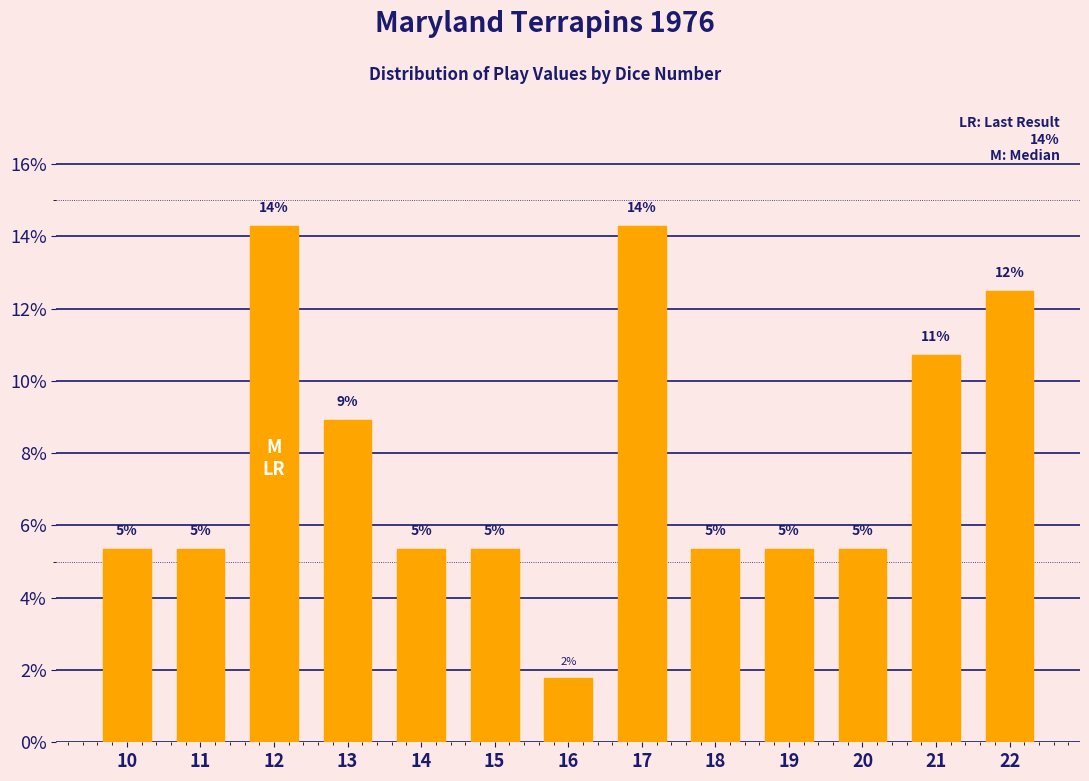

Does the chart contain any negative values?

No